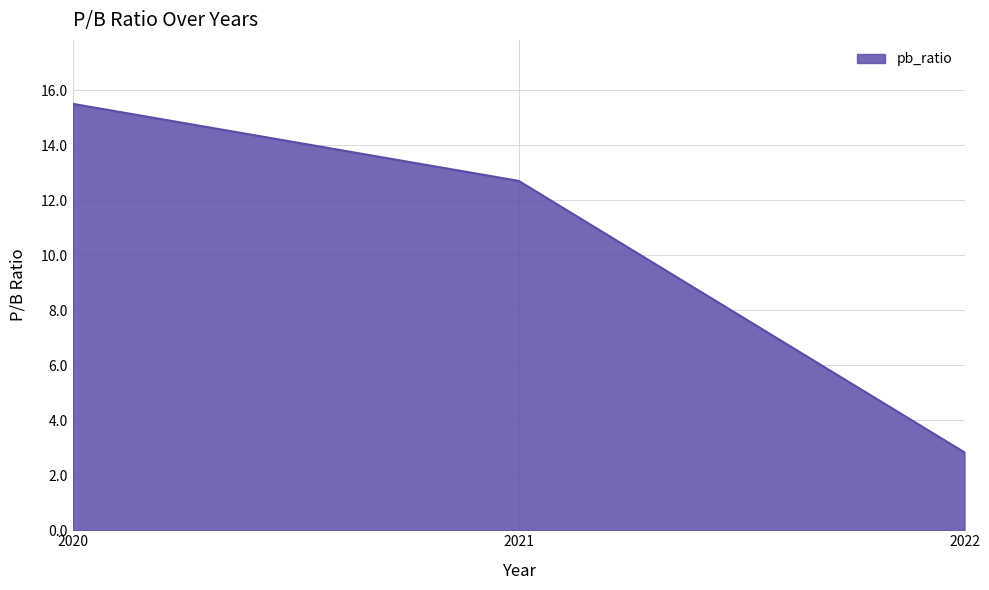

What is the average value?

10.3